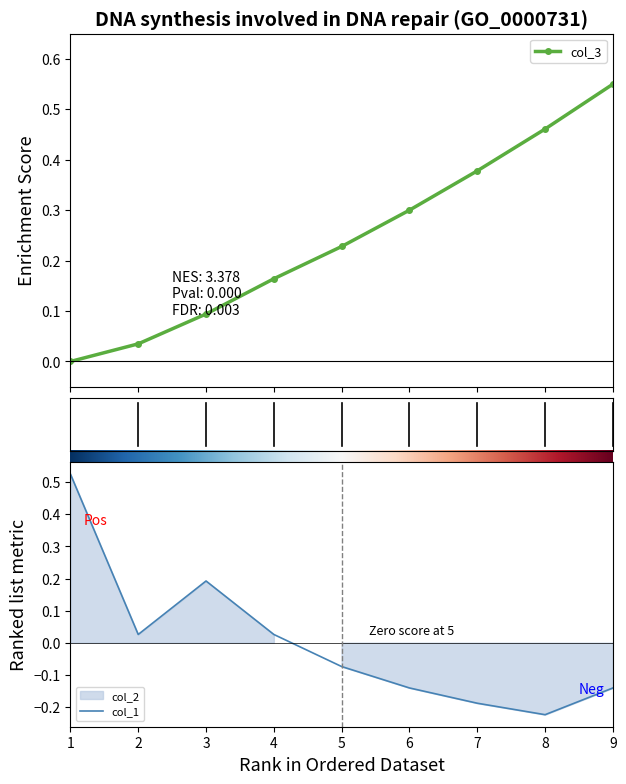

Is it true that col_1 equals -0.1 at 8?

False